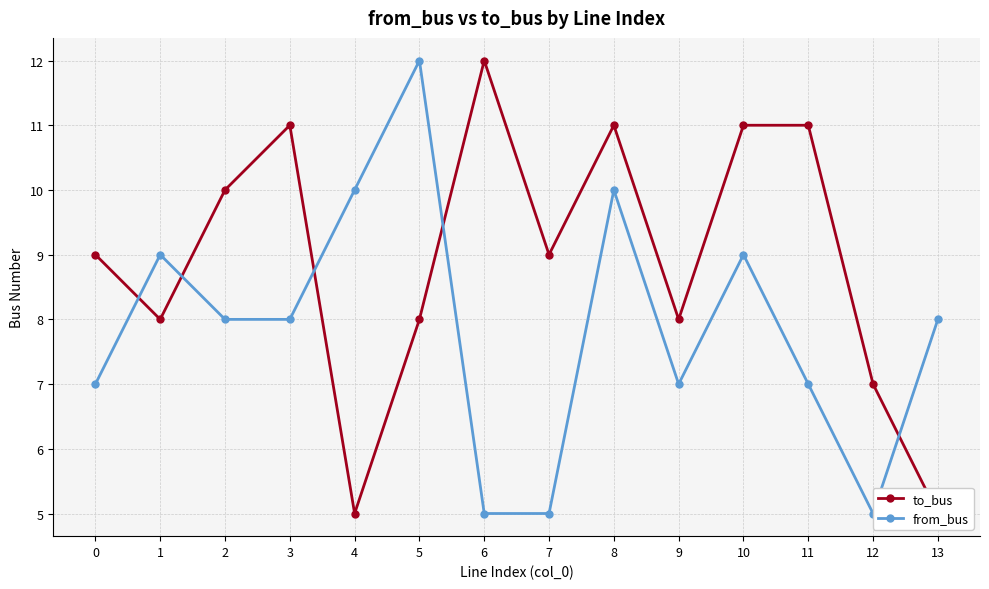

Reading left to right, transcribe all the data shown in this chart.

to_bus: 0=9	1=8	2=10	3=11	4=5	5=8	6=12	7=9	8=11	9=8	10=11	11=11	12=7	13=5
from_bus: 0=7	1=9	2=8	3=8	4=10	5=12	6=5	7=5	8=10	9=7	10=9	11=7	12=5	13=8